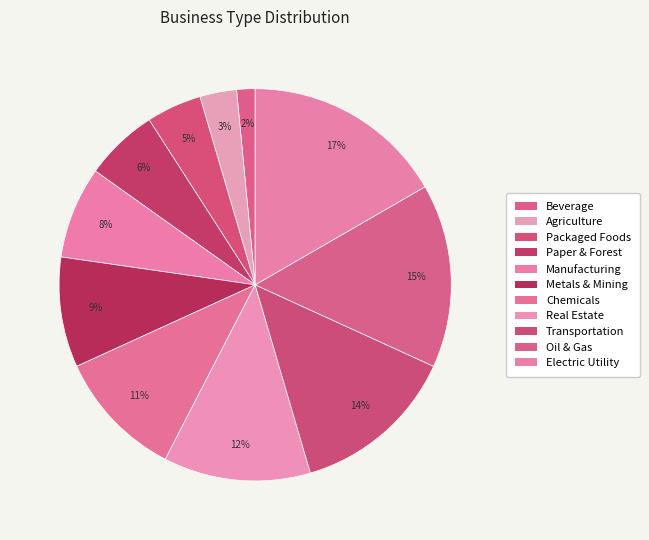

How many segments does this pie chart have?

11